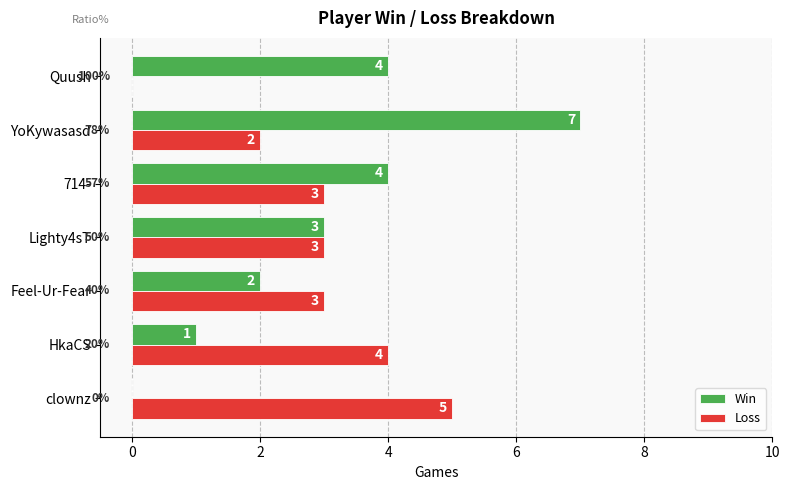

The Win series shows 4 at Lighty4sT. True or false?

False